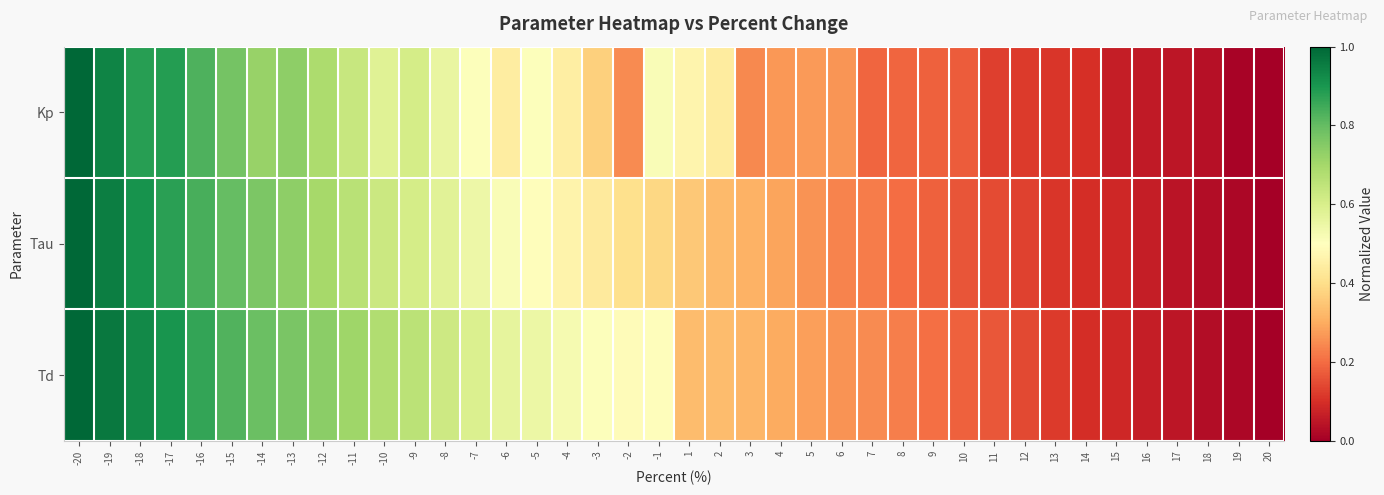

Reading left to right, extract all data points from this chart.

Kp: -20=1.0	-19=0.9	-18=0.9	-17=0.9	-16=0.8	-15=0.8	-14=0.7	-13=0.7	-12=0.7	-11=0.6	-10=0.6	-9=0.6	-8=0.6	-7=0.5	-6=0.4	-5=0.5	-4=0.4	-3=0.4	-2=0.2	-1=0.5	1=0.5	2=0.4	3=0.2	4=0.3	5=0.3	6=0.3	7=0.2	8=0.2	9=0.2	10=0.2	11=0.1	12=0.1	13=0.1	14=0.1	15=0.1	16=0.1	17=0.0	18=0.0	19=0.0	20=0.0
Tau: -20=1.0	-19=1.0	-18=0.9	-17=0.9	-16=0.8	-15=0.8	-14=0.8	-13=0.7	-12=0.7	-11=0.7	-10=0.6	-9=0.6	-8=0.6	-7=0.5	-6=0.5	-5=0.5	-4=0.5	-3=0.4	-2=0.4	-1=0.4	1=0.4	2=0.3	3=0.3	4=0.3	5=0.3	6=0.2	7=0.2	8=0.2	9=0.2	10=0.2	11=0.1	12=0.1	13=0.1	14=0.1	15=0.1	16=0.1	17=0.0	18=0.0	19=0.0	20=0.0
Td: -20=1.0	-19=1.0	-18=0.9	-17=0.9	-16=0.9	-15=0.8	-14=0.8	-13=0.8	-12=0.7	-11=0.7	-10=0.7	-9=0.7	-8=0.6	-7=0.6	-6=0.6	-5=0.5	-4=0.5	-3=0.5	-2=0.5	-1=0.5	1=0.3	2=0.3	3=0.3	4=0.3	5=0.3	6=0.3	7=0.2	8=0.2	9=0.2	10=0.2	11=0.2	12=0.1	13=0.1	14=0.1	15=0.1	16=0.1	17=0.0	18=0.0	19=0.0	20=0.0